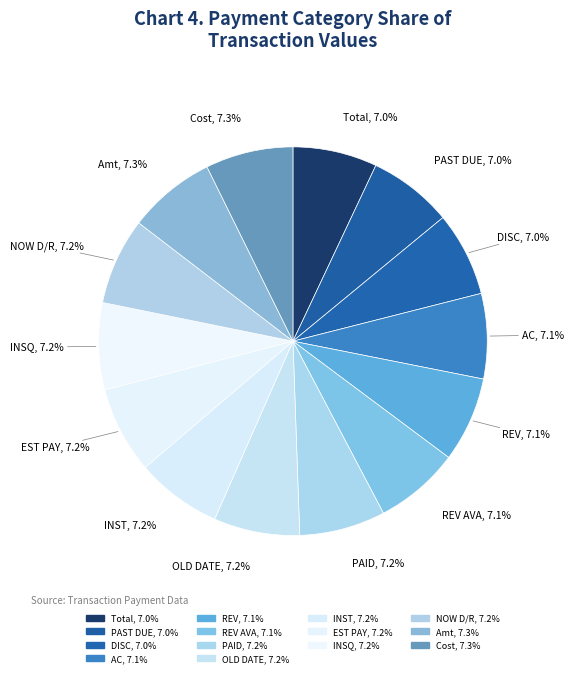

Is the sum of Cost and INST greater than half?

No